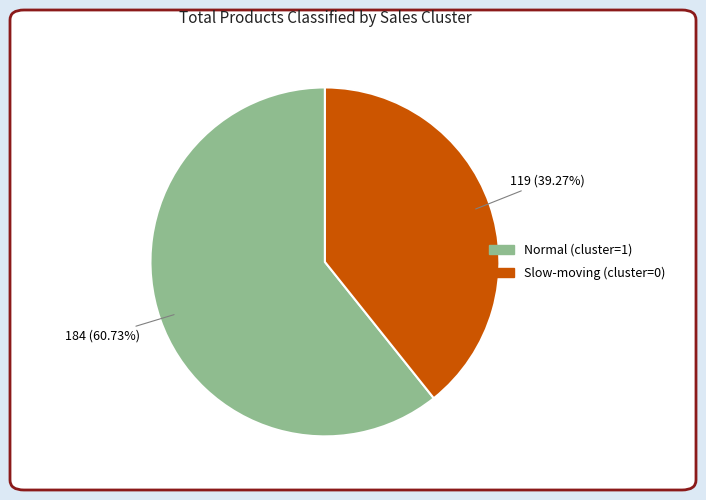

Does any single category account for the majority?

Yes